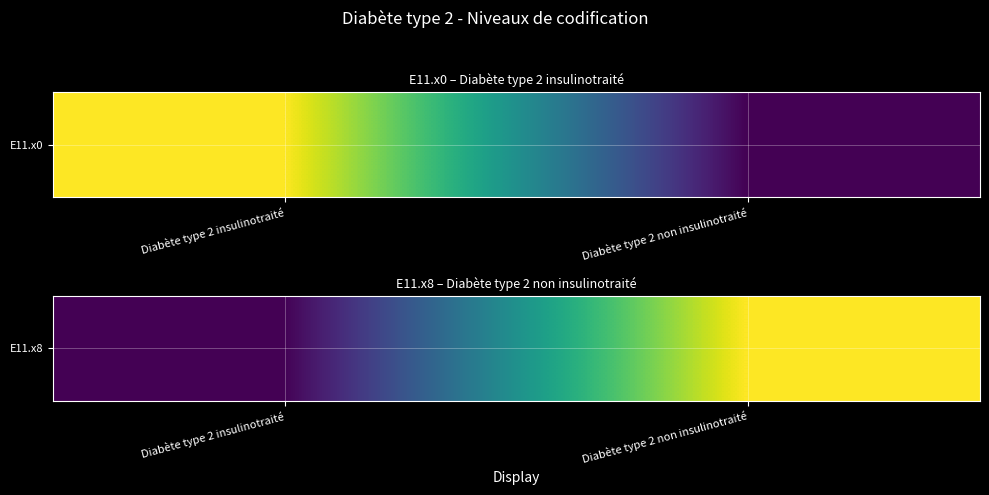

What is the approximate value at Diabète type 2 non insulinotraité?

1